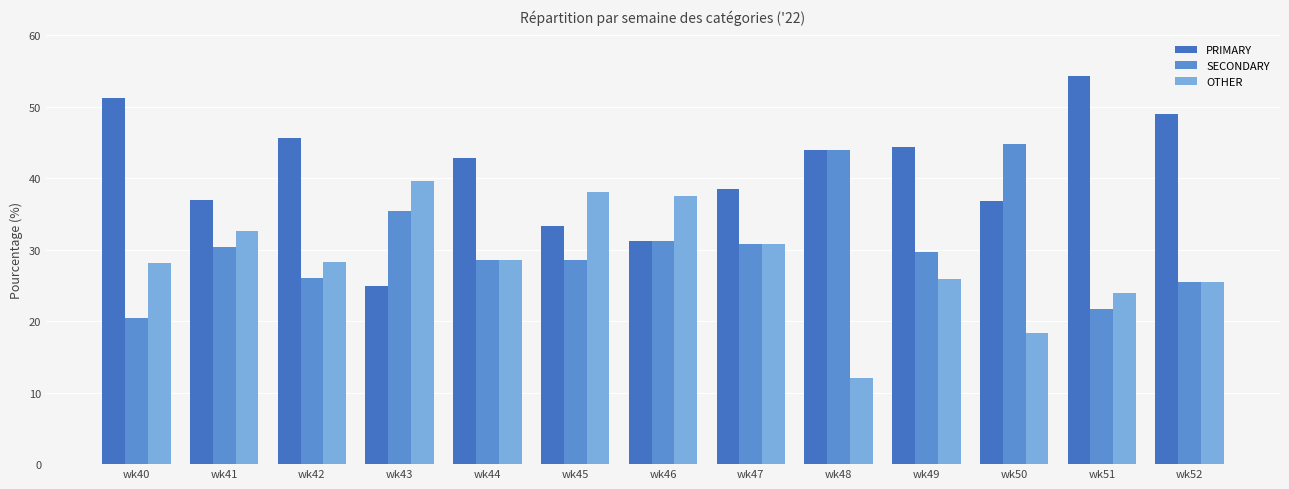

Is the value of OTHER at wk44 greater than the value of SECONDARY at wk48?

No